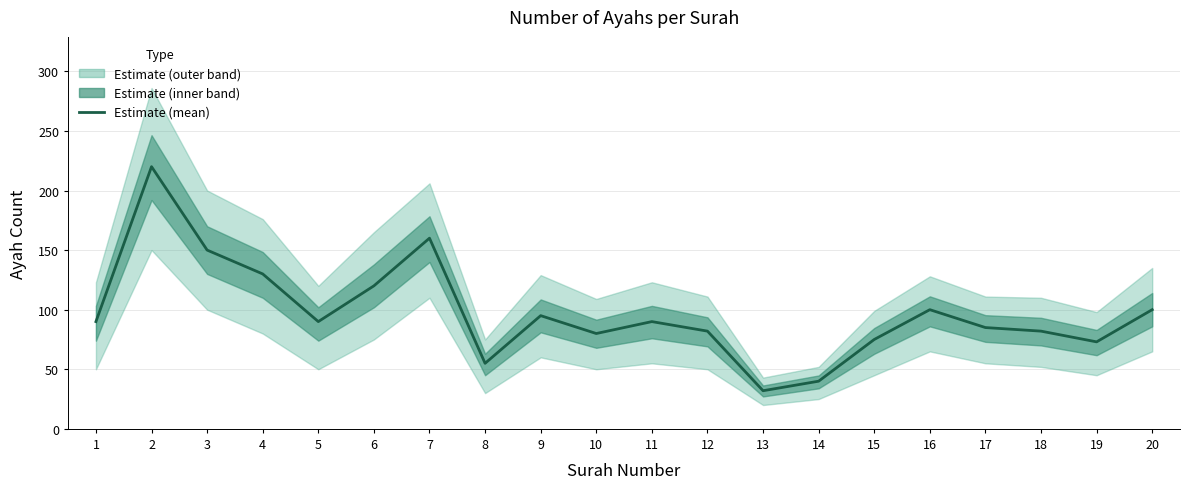

Reading left to right, extract all data points from this chart.

90	220	150	130	90	120	160	55	95	80	90	82	32	40	75	100	85	82	73	100